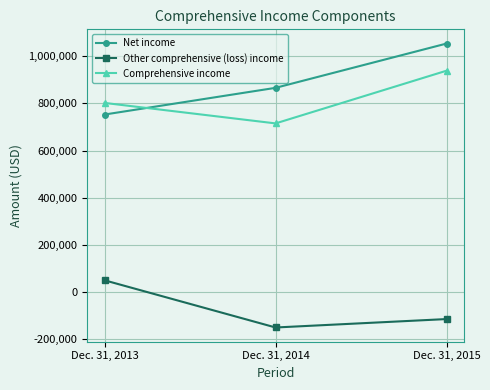

Which series has the largest range (max minus min)?

Net income